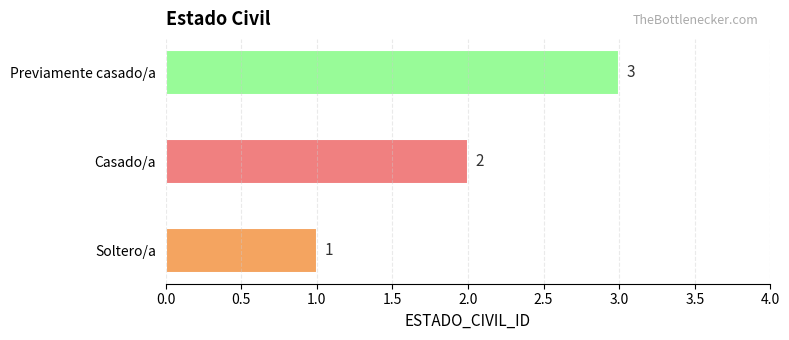

Between Casado/a and Previamente casado/a, which is larger?

Previamente casado/a